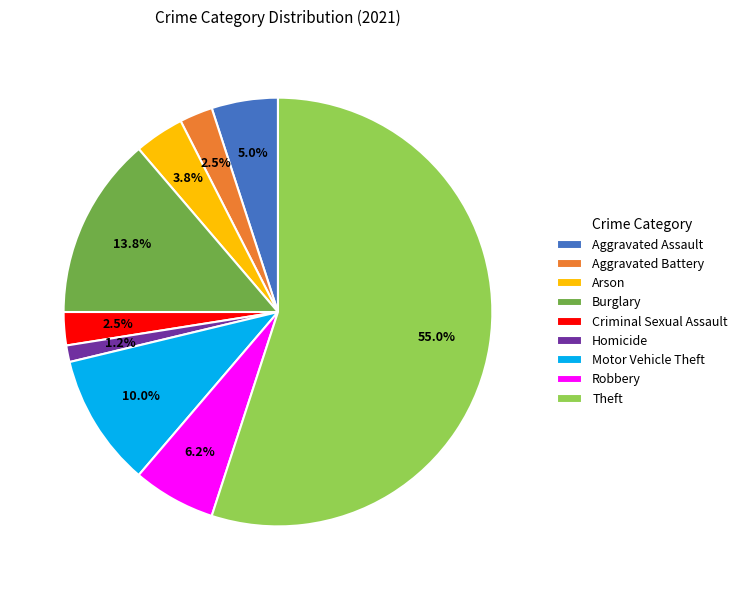

What is the majority slice?

Theft